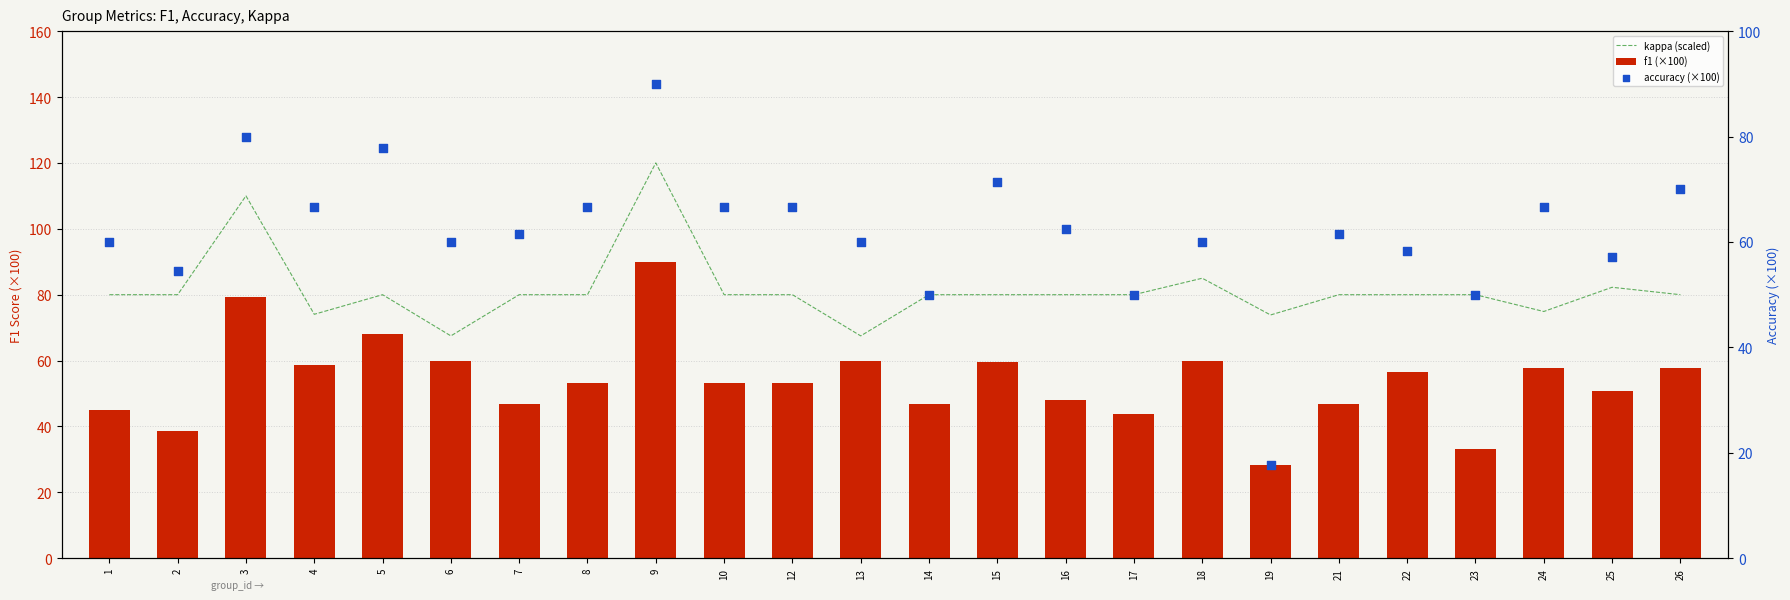

Which series reaches the maximum Y coordinate?

kappa (scaled)